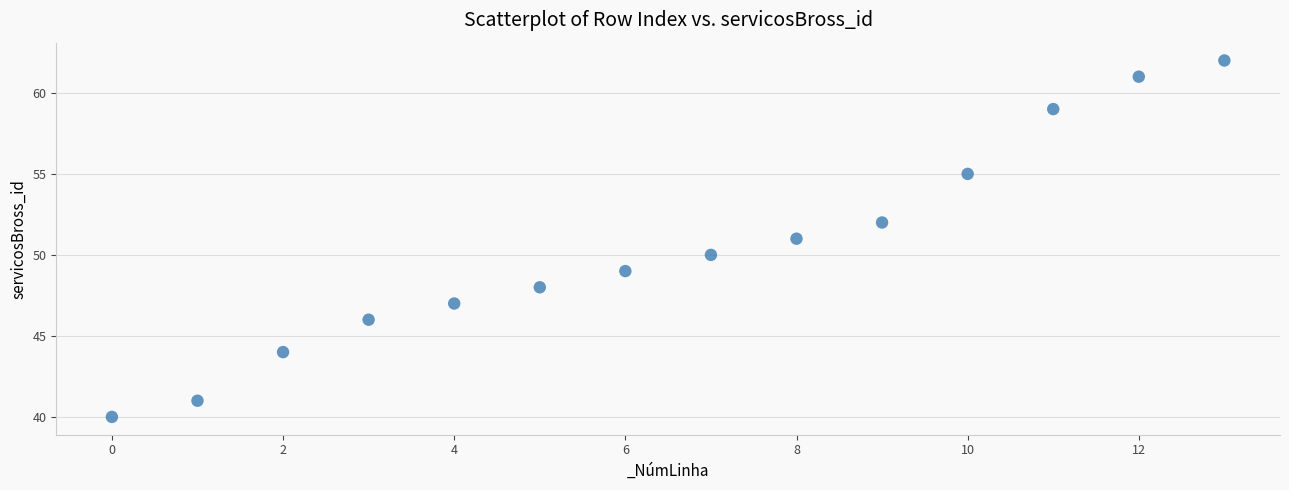

What is the range of Y values (max minus min)?

22